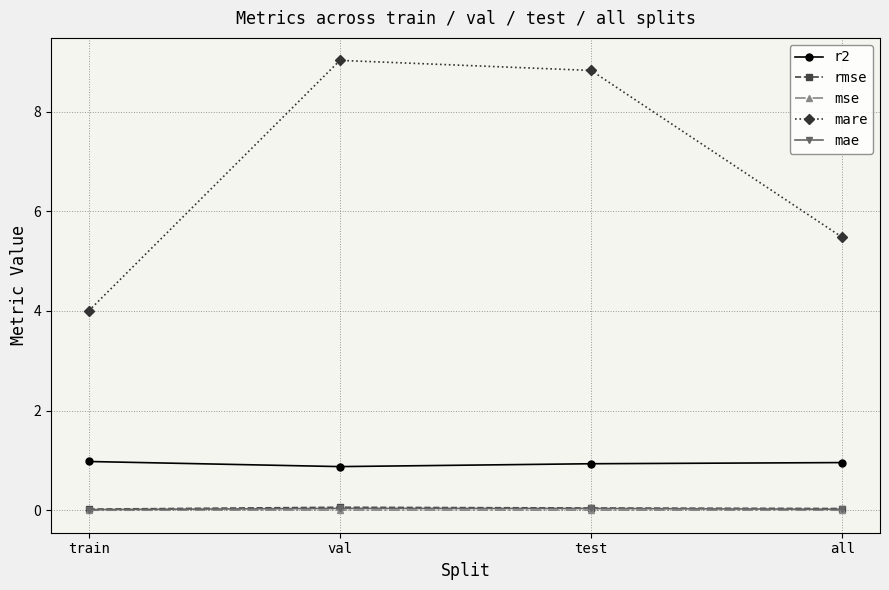

Which series has the largest total across all categories?

mare